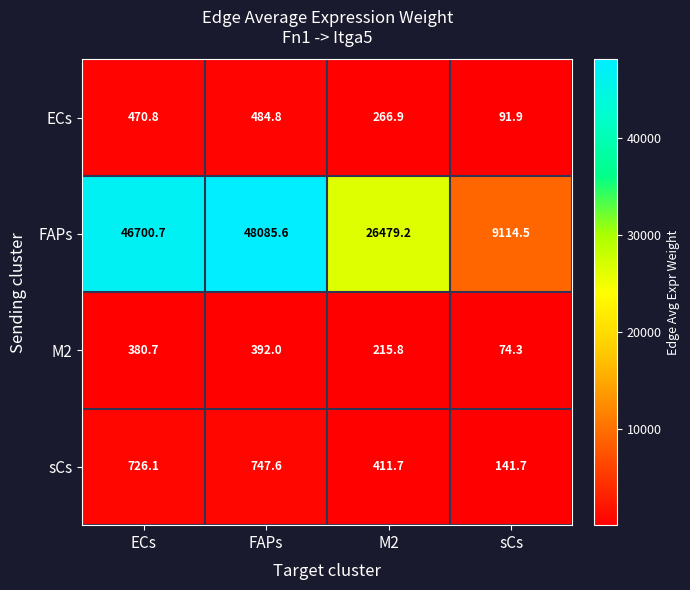

Reading left to right, transcribe all the data shown in this chart.

ECs: ECs=470.8	FAPs=484.8	M2=266.9	sCs=91.9
FAPs: ECs=46700.7	FAPs=48085.6	M2=26479.2	sCs=9114.5
M2: ECs=380.7	FAPs=392.0	M2=215.8	sCs=74.3
sCs: ECs=726.1	FAPs=747.6	M2=411.7	sCs=141.7